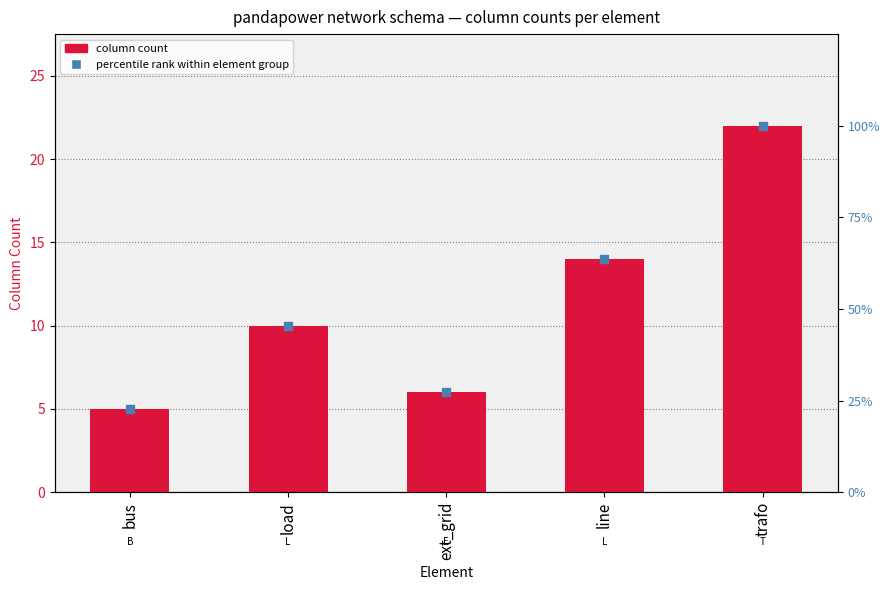

Is the value of column count at load greater than the value of percentile rank within element group at line?

No